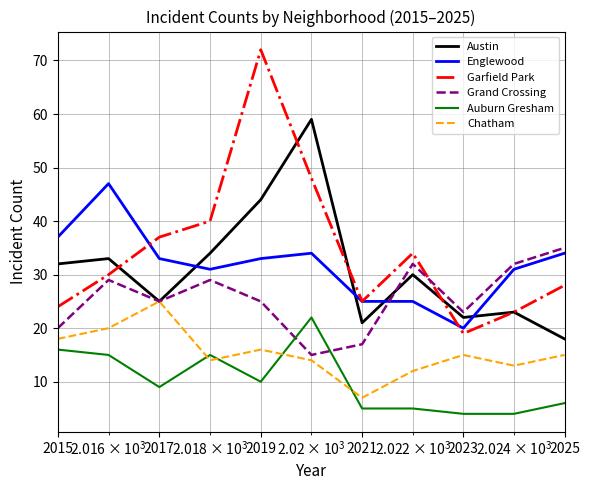

List the series in order of their peak value, lowest first.

Auburn Gresham, Chatham, Grand Crossing, Englewood, Austin, Garfield Park